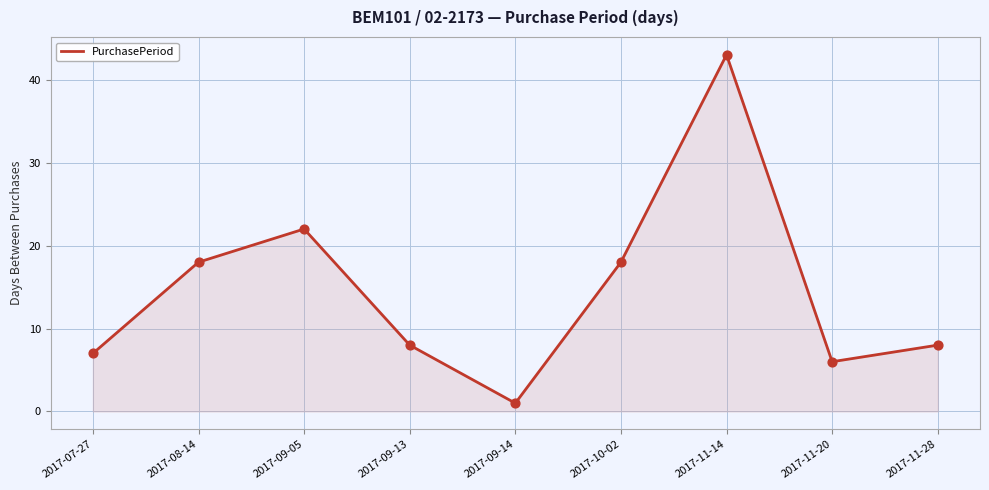

What is the change in value from 2017-11-14 to 2017-11-20?

-37